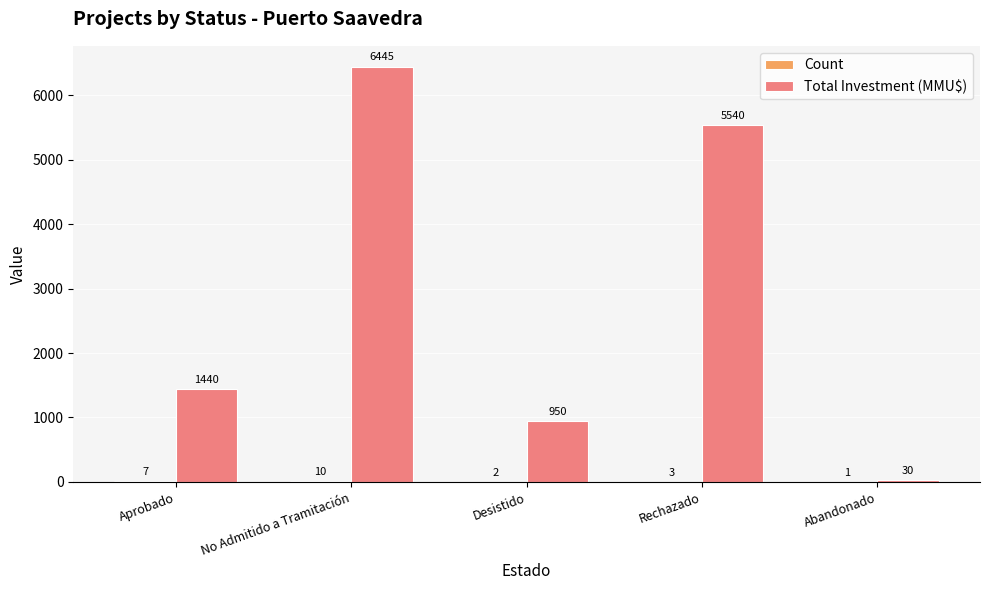

Which series has the largest total across all categories?

Total Investment (MMU$)